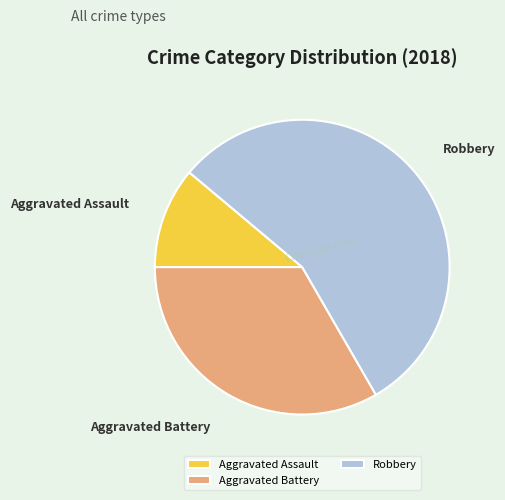

Which slice is the smallest?

Aggravated Assault